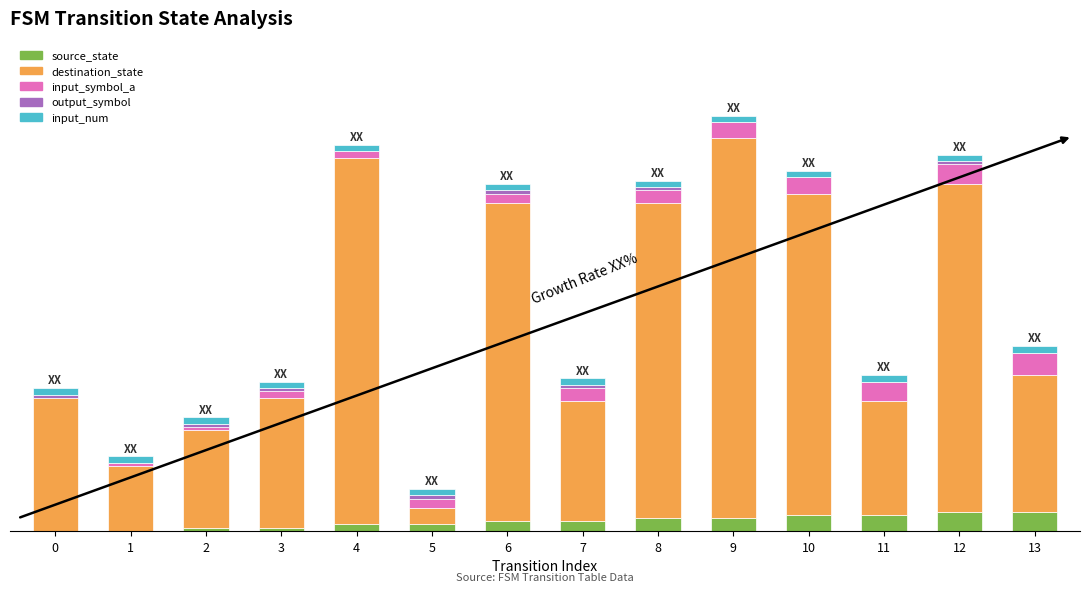

At which category is the sum across all series the highest?

9